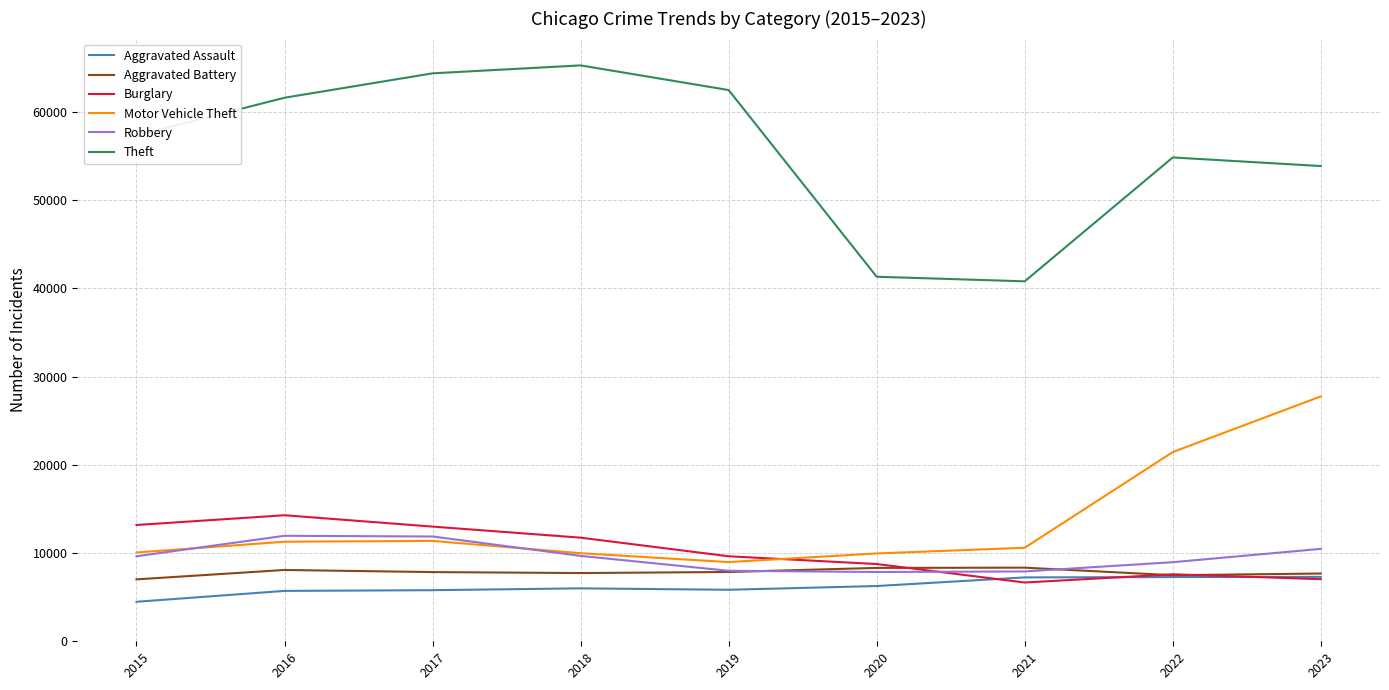

Between 2020 and 2022, which series saw the biggest shift?

Theft